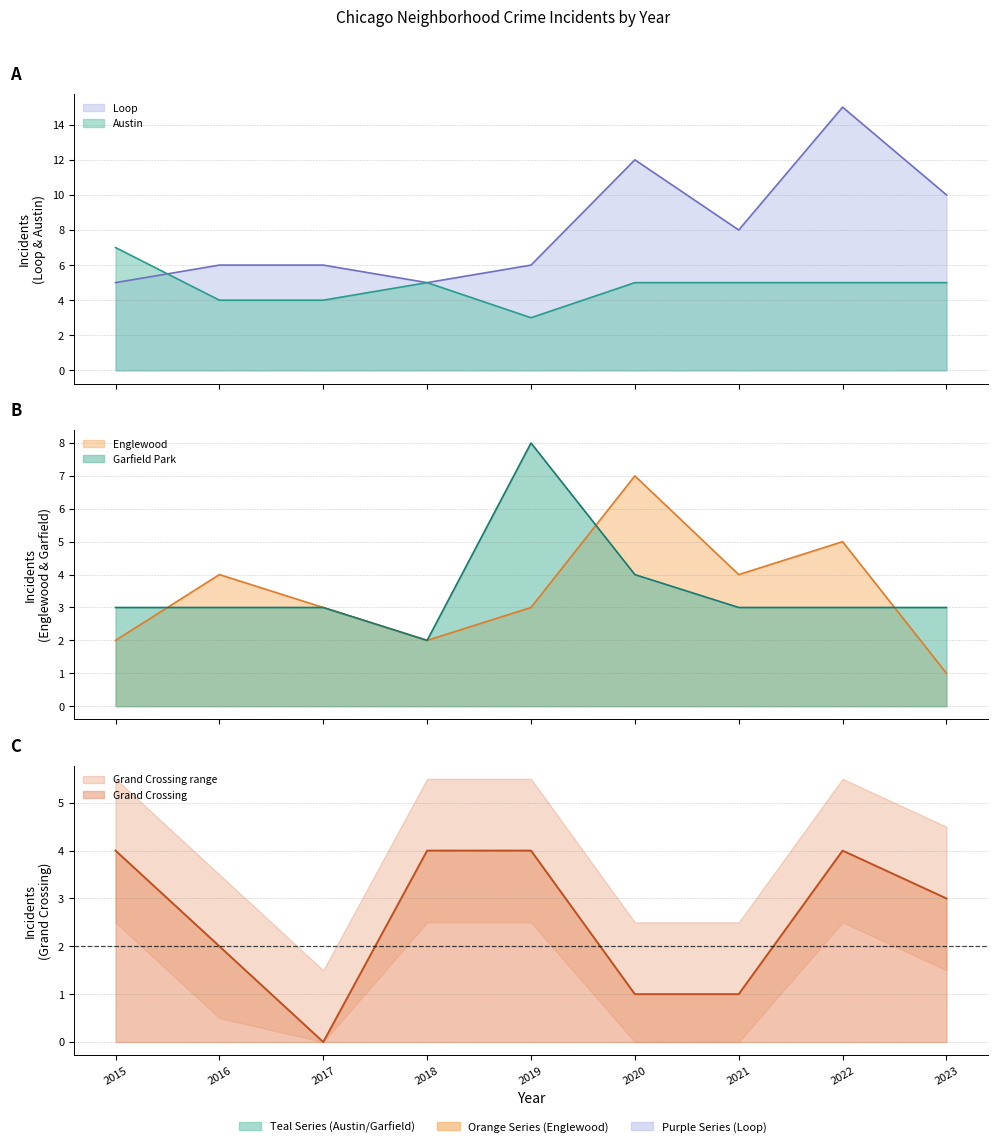

True or false: Grand Crossing has more than 1 interior local peaks.

False